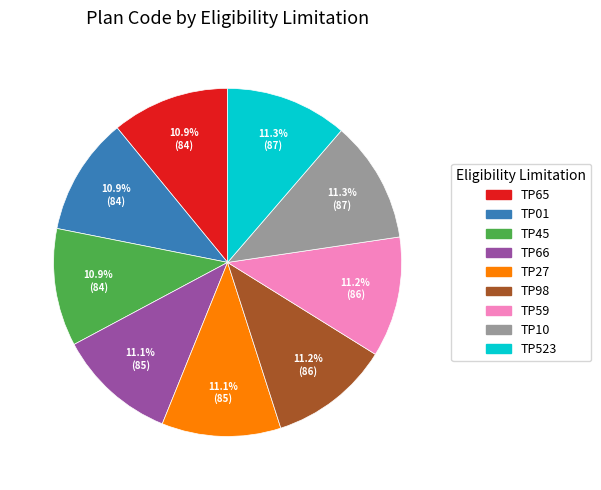

Do TP523 and TP27 together represent more than half of the pie?

No